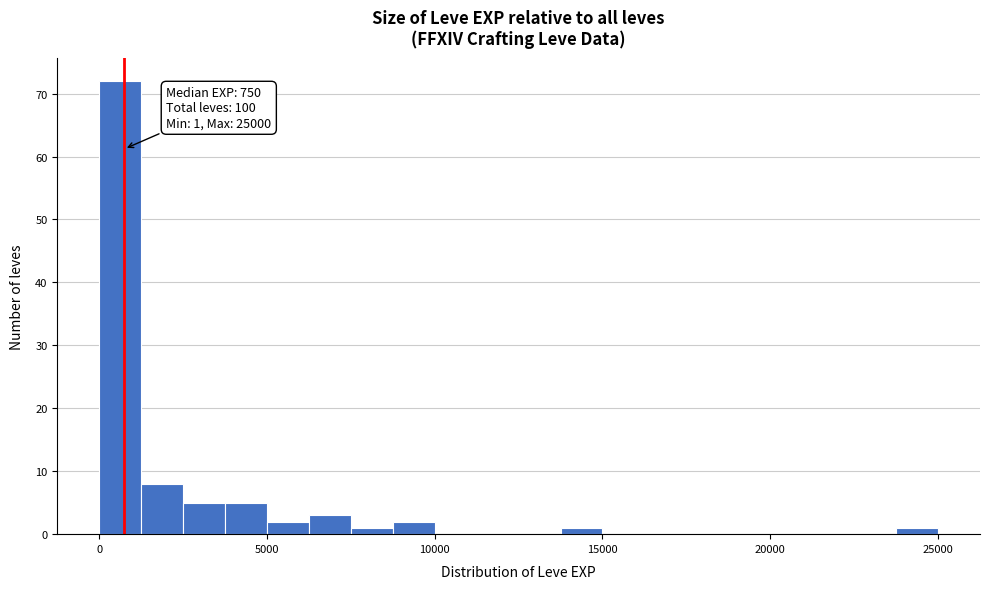

Around what value on the x-axis is the tallest bar? Give the approximate position of its centre, as read against the axis.

500